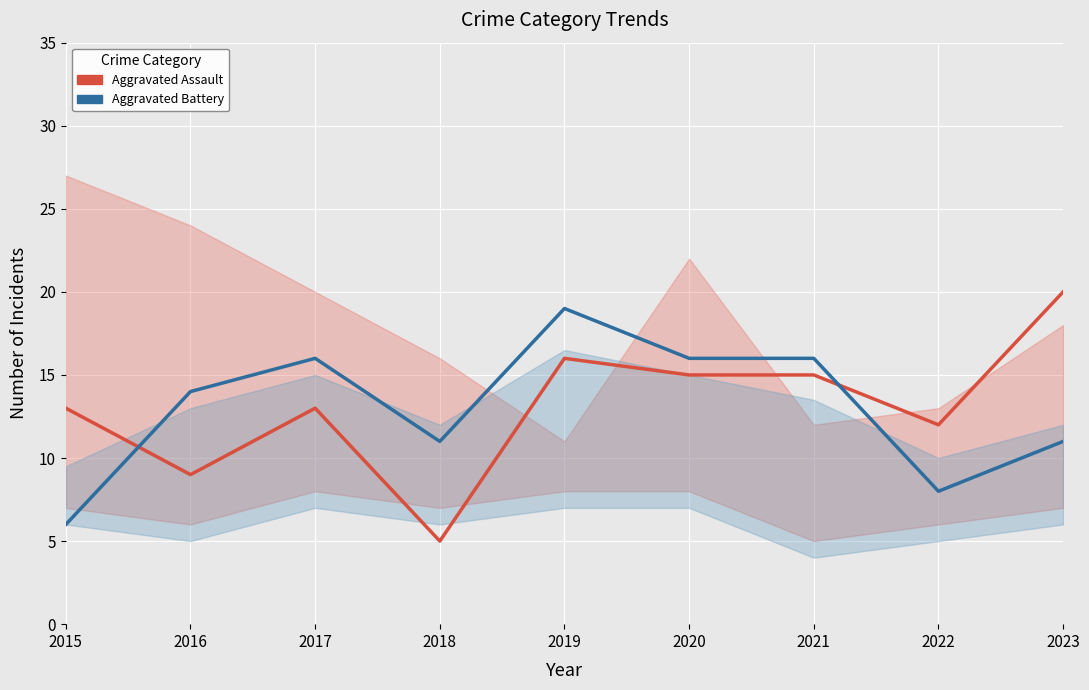

What are all the series names shown in the legend?

Aggravated Assault, Aggravated Battery